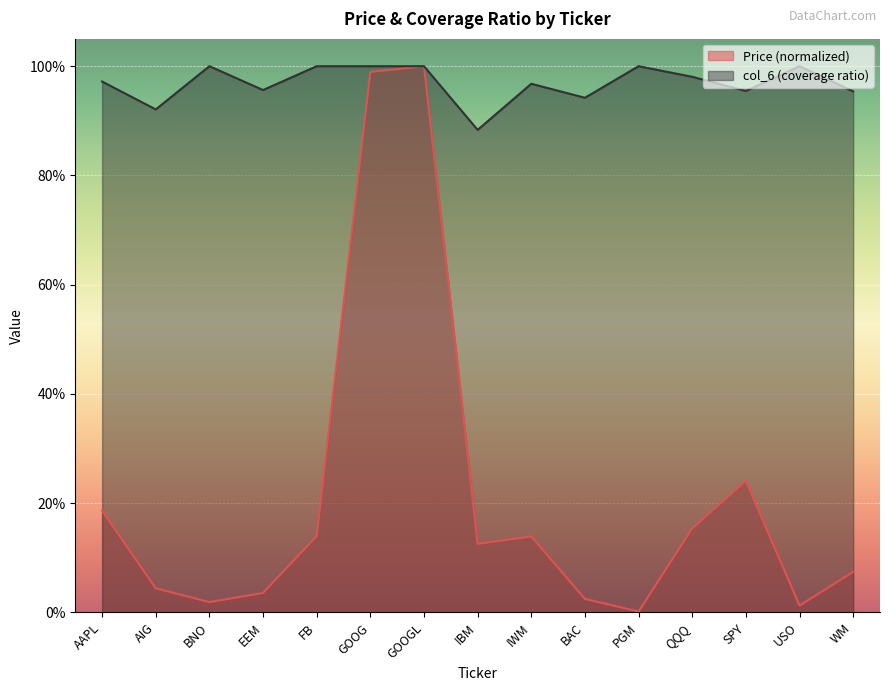

True or false: col_6 and Price (col_2) intersect in this chart.

False